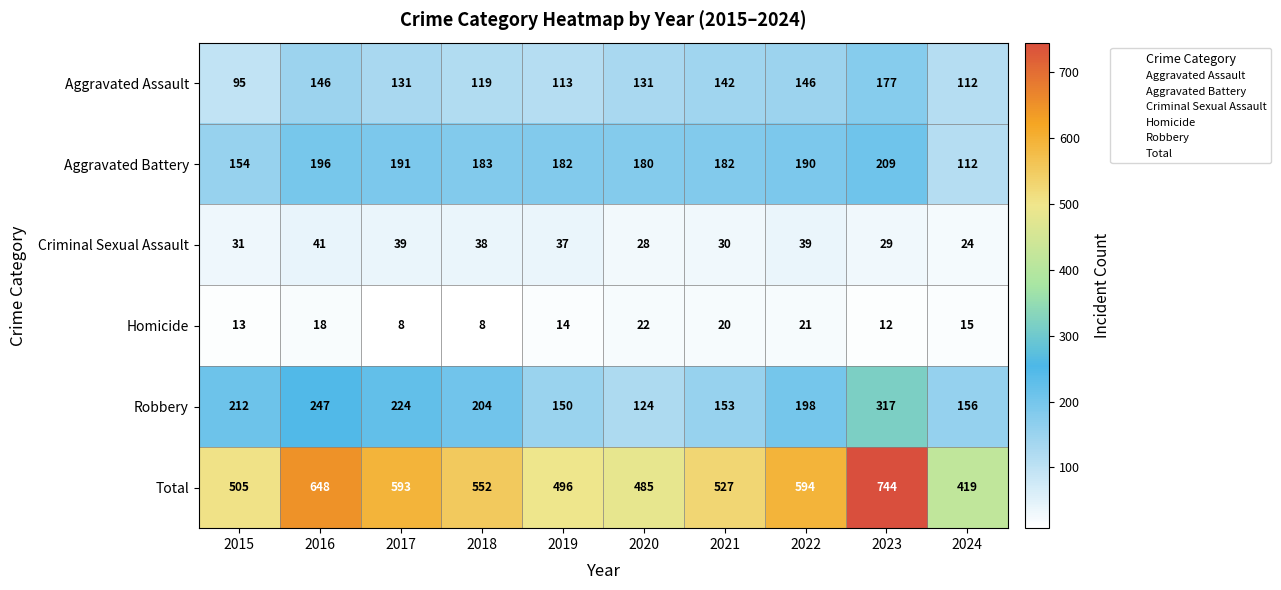

Which series changed the most between 2019 and 2022?

Total